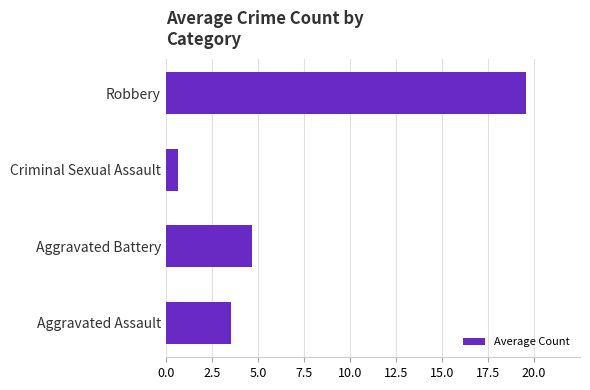

List the labels in order of value, smallest first.

Criminal Sexual Assault, Aggravated Assault, Aggravated Battery, Robbery